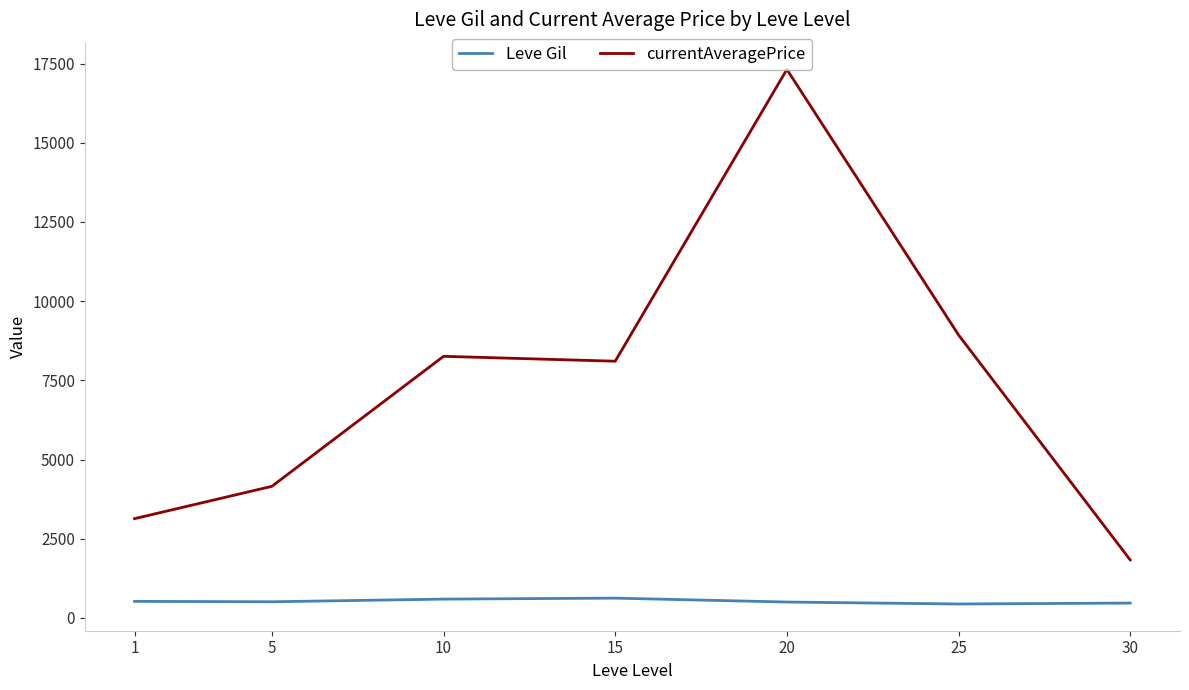

Does the chart have visible grid lines?

No